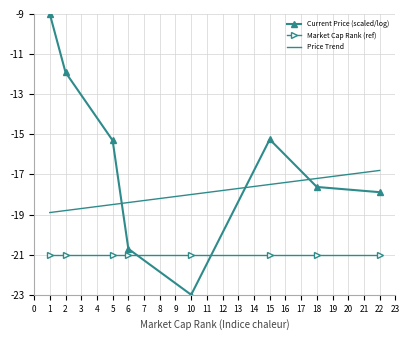

What is the maximum value for Current Price (scaled/log)?

-9.0